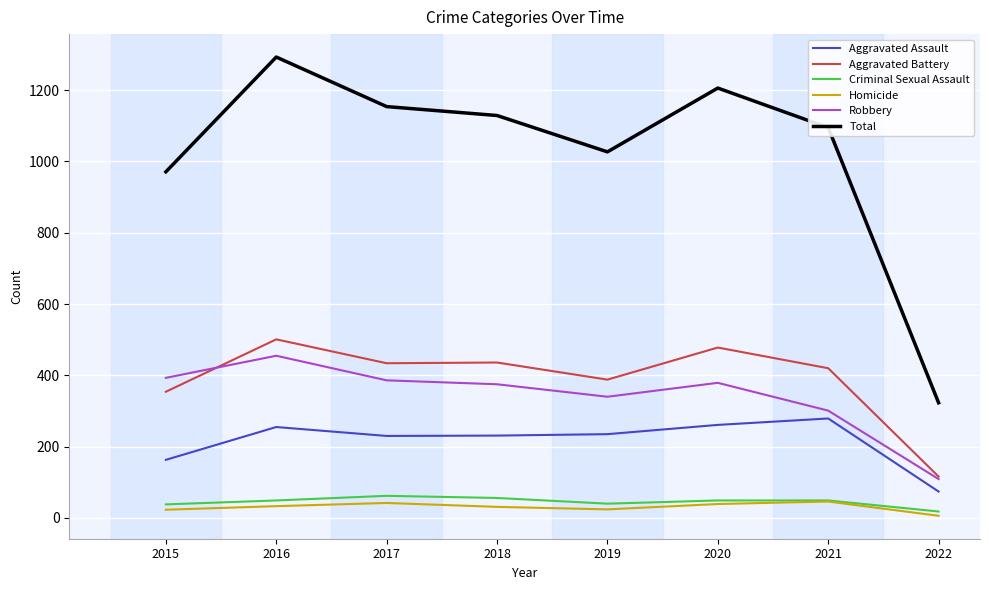

What is the maximum value for Criminal Sexual Assault?

62